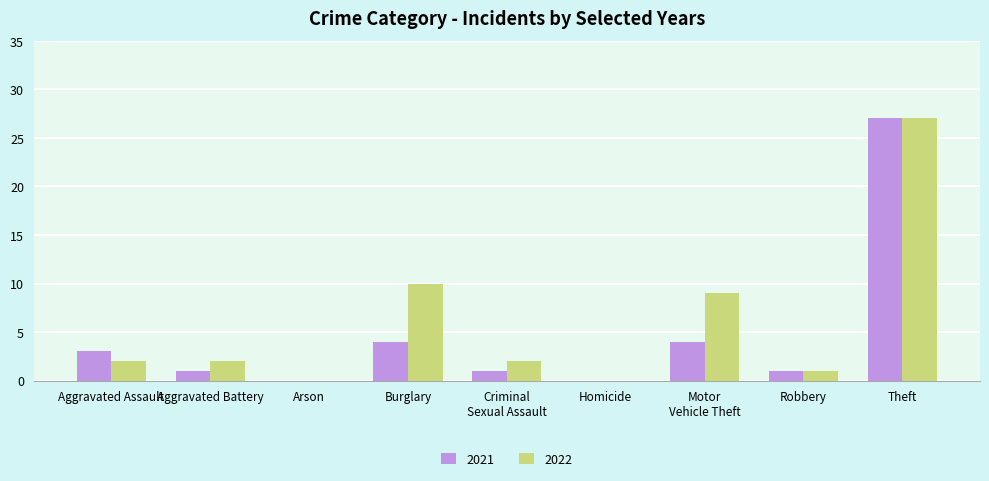

What is the maximum value shown in the chart?

27